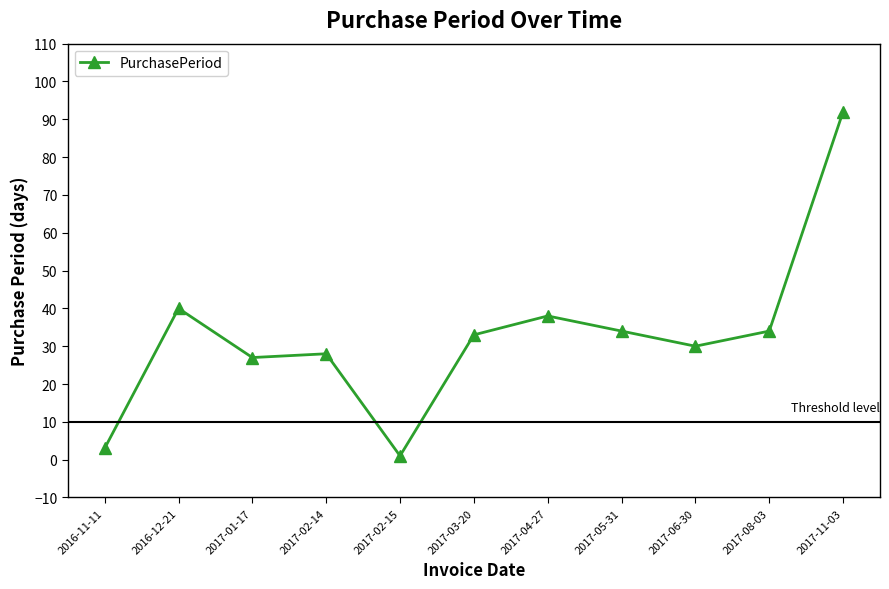

What is the minimum value shown in the chart?

1